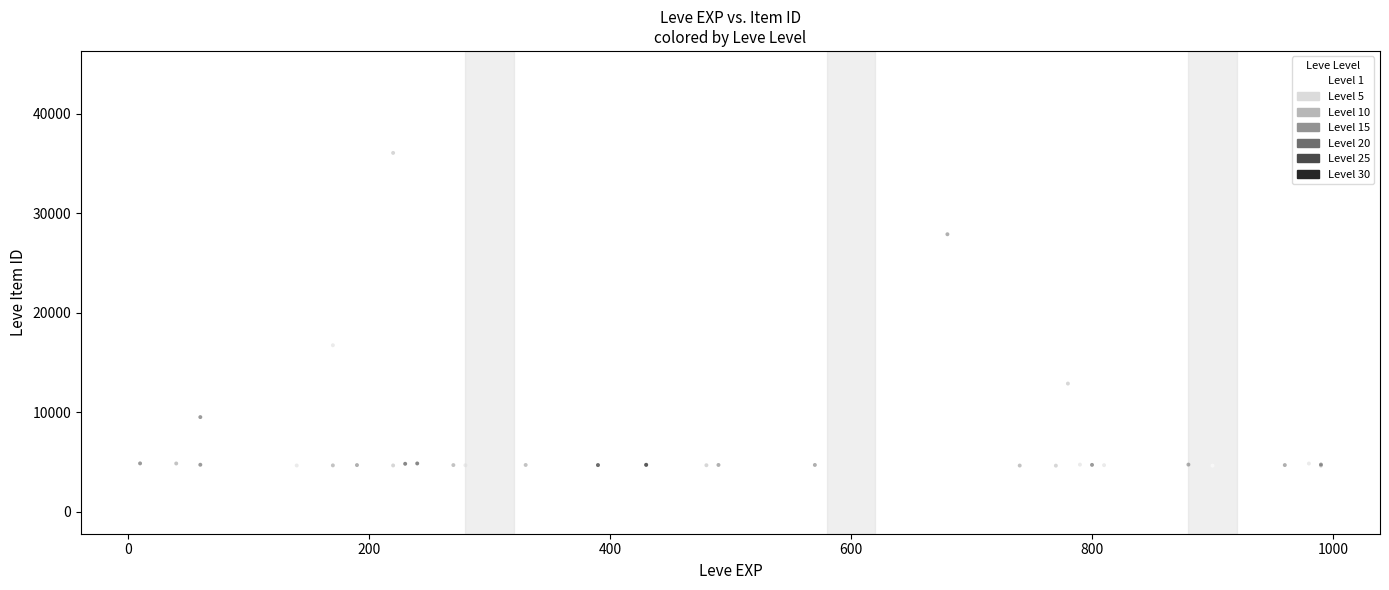

Which series has the widest spread of Y values?

Level 1